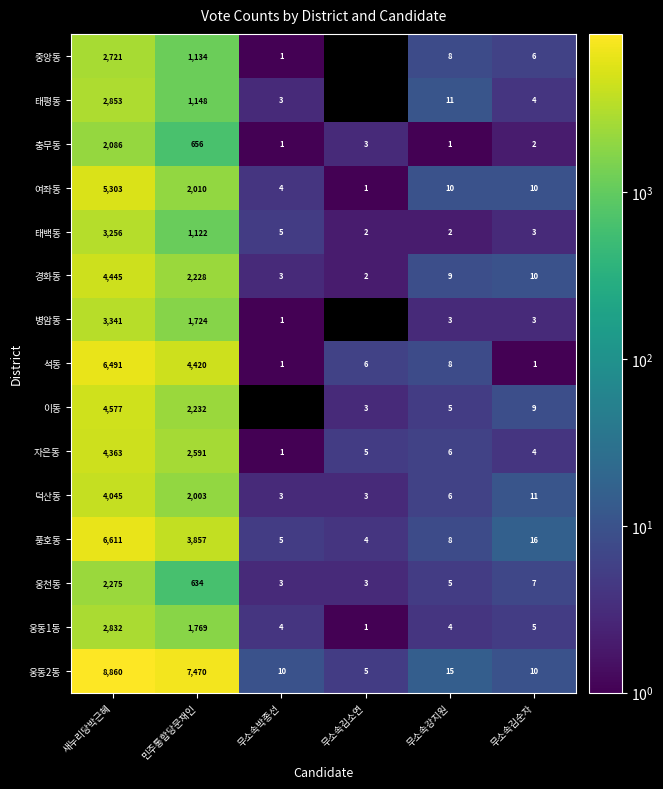

What is the difference between the highest and lowest values at 새누리당박근혜?

6774